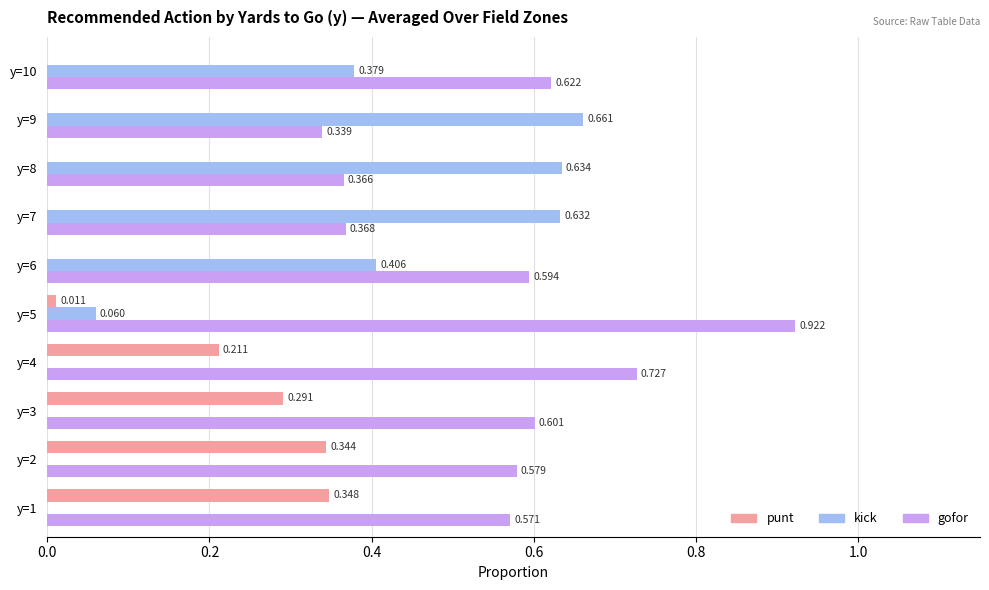

What are all the series names shown in the legend?

punt, kick, gofor